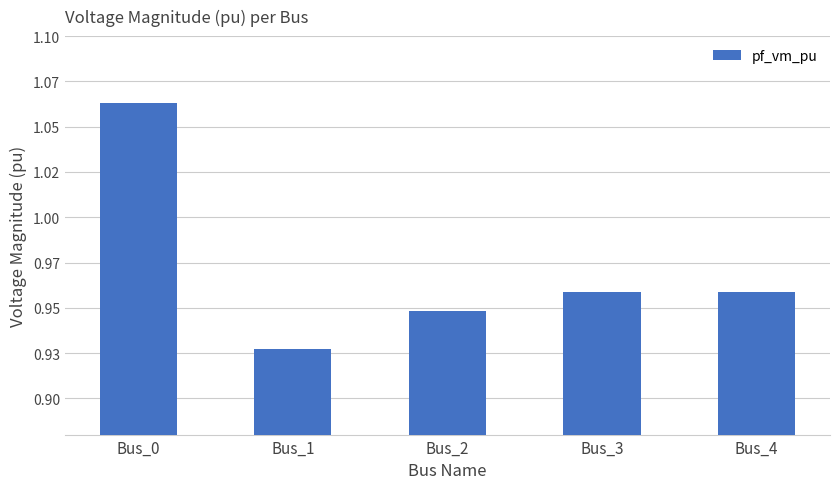

Reading left to right, extract all data points from this chart.

Bus_0=1.1	Bus_1=0.9	Bus_2=0.9	Bus_3=1.0	Bus_4=1.0